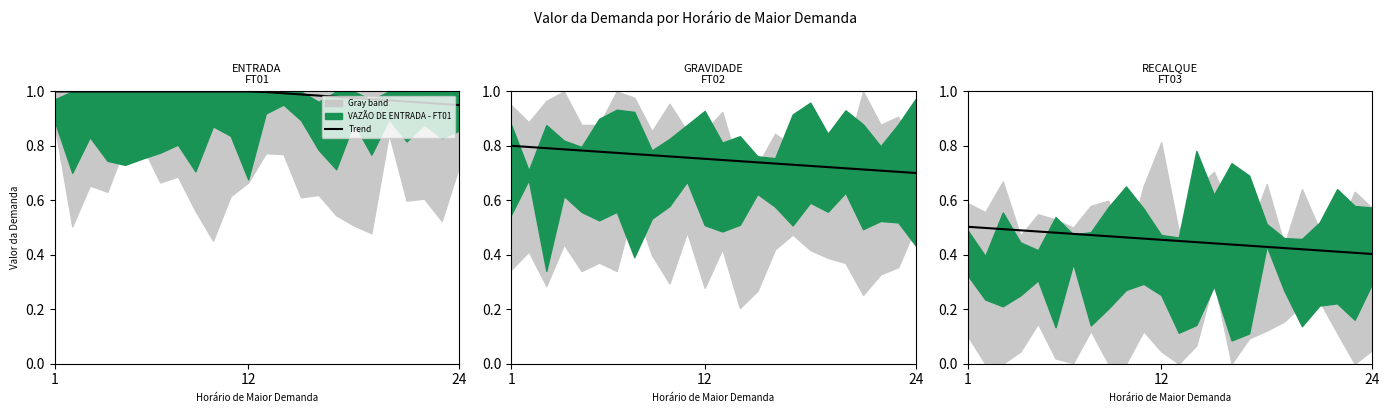

How many values are between 0 and 1?

24